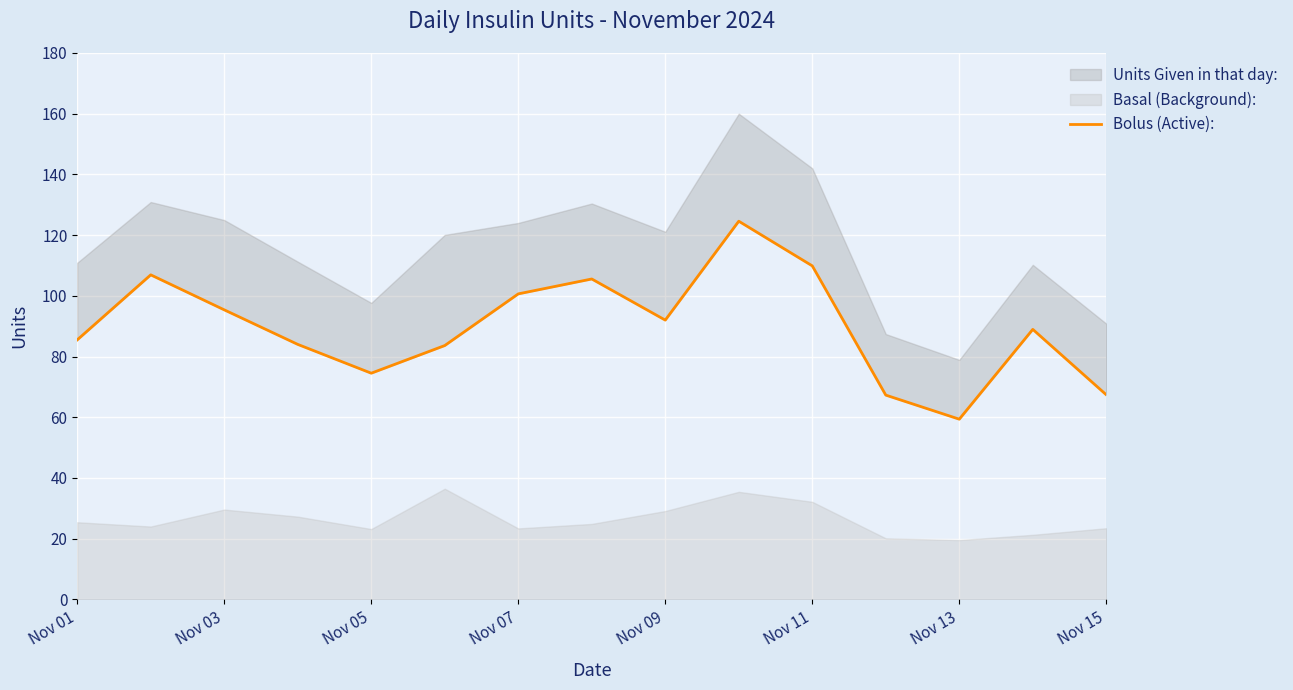

Reading left to right, extract all data points from this chart.

85.5	106.9	95.4	84.0	74.5	83.6	100.6	105.5	92.0	124.6	109.9	67.3	59.4	89.0	67.4